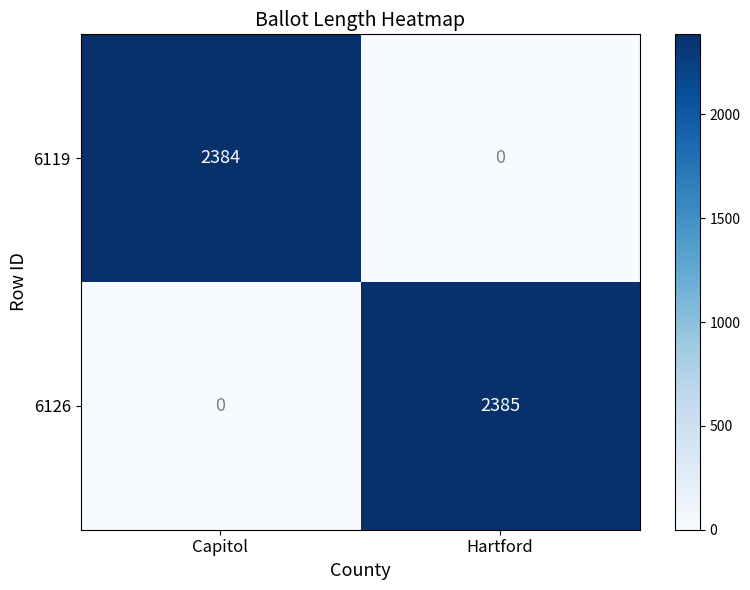

Which series has the largest total across all categories?

6126